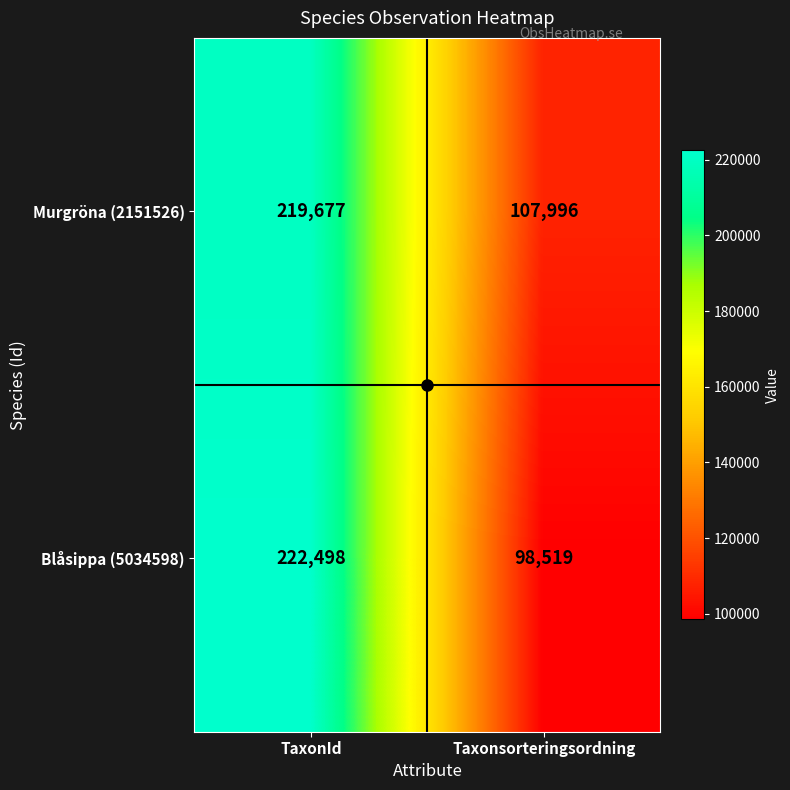

Rank the series by their maximum value, from highest to lowest.

Blåsippa (5034598), Murgröna (2151526)